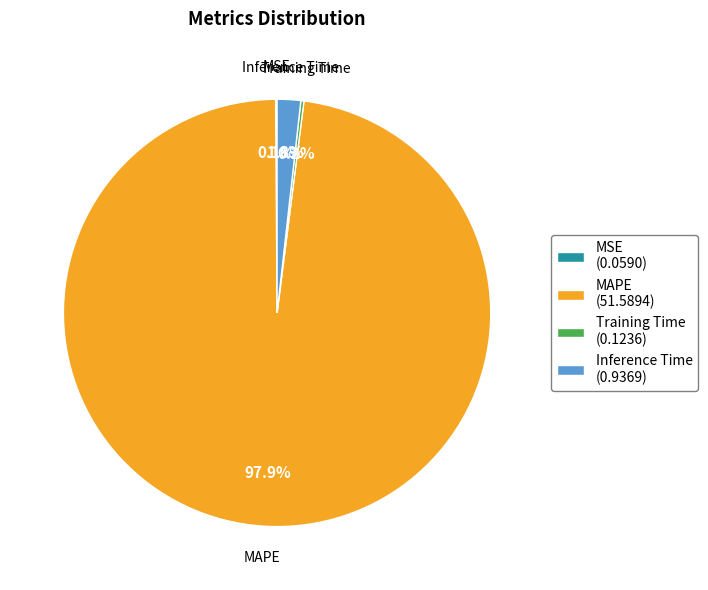

What is the majority slice?

MAPE